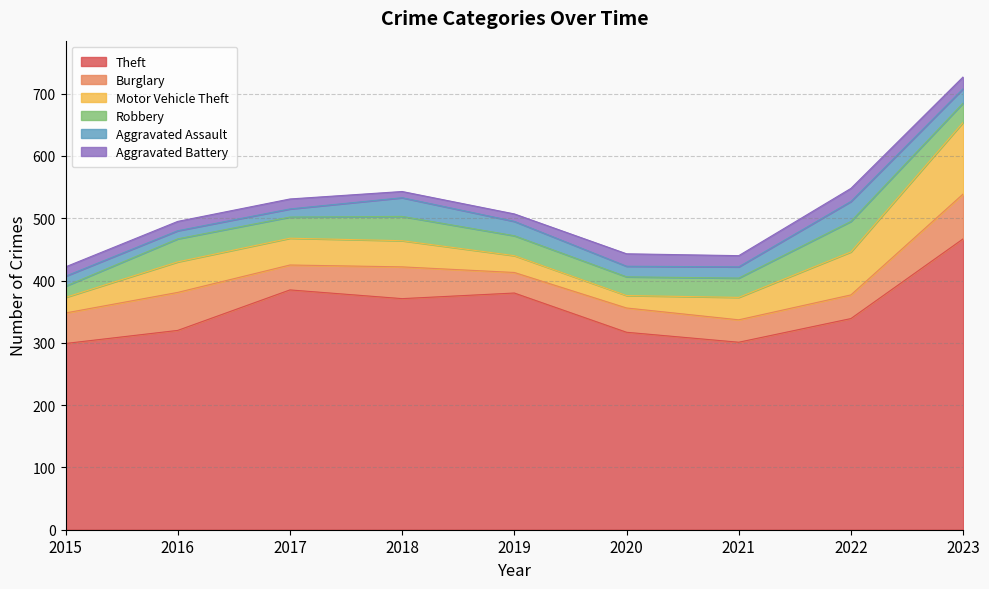

Which series changed the most between 2016 and 2019?

Theft